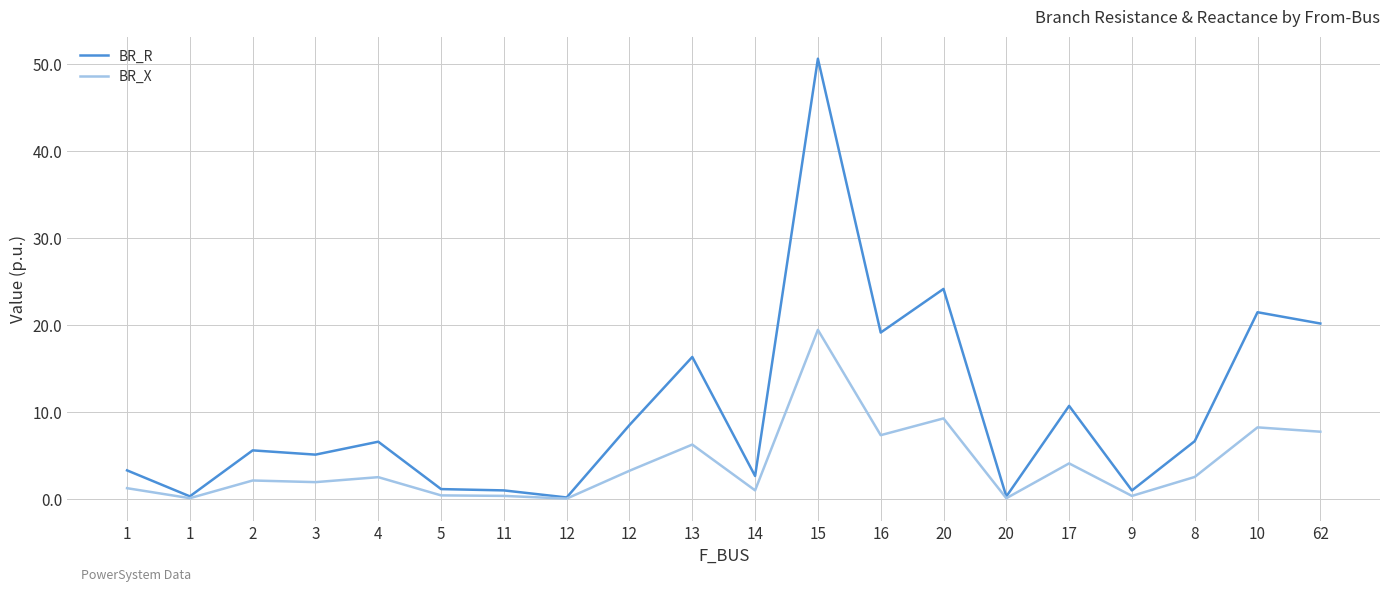

Is it true that BR_R equals 3.3 at 1?

True